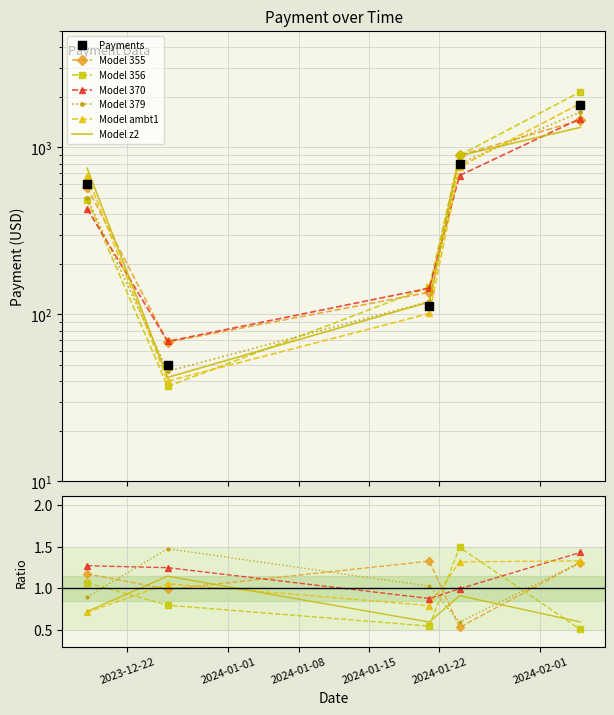

How many data points does each series have?

5